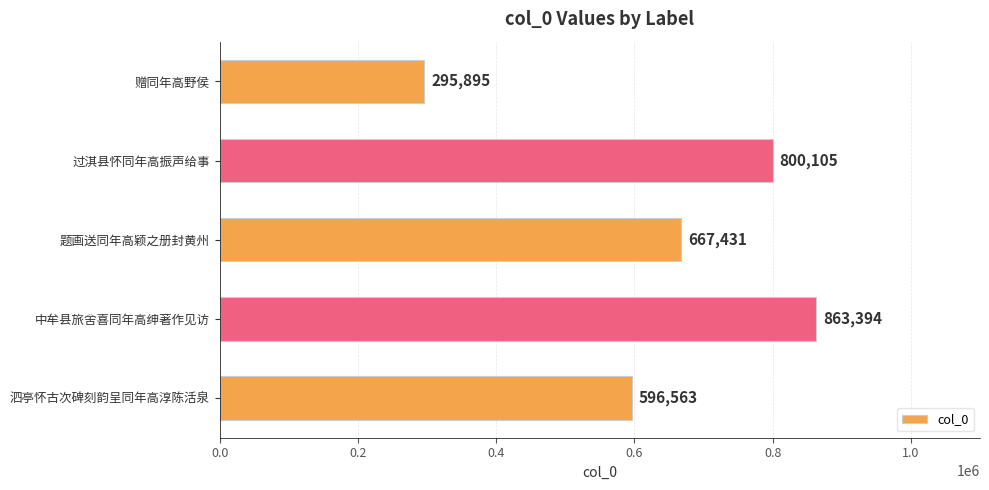

Is it true that the value at 题画送同年高颖之册封黄州 is 267884?

False